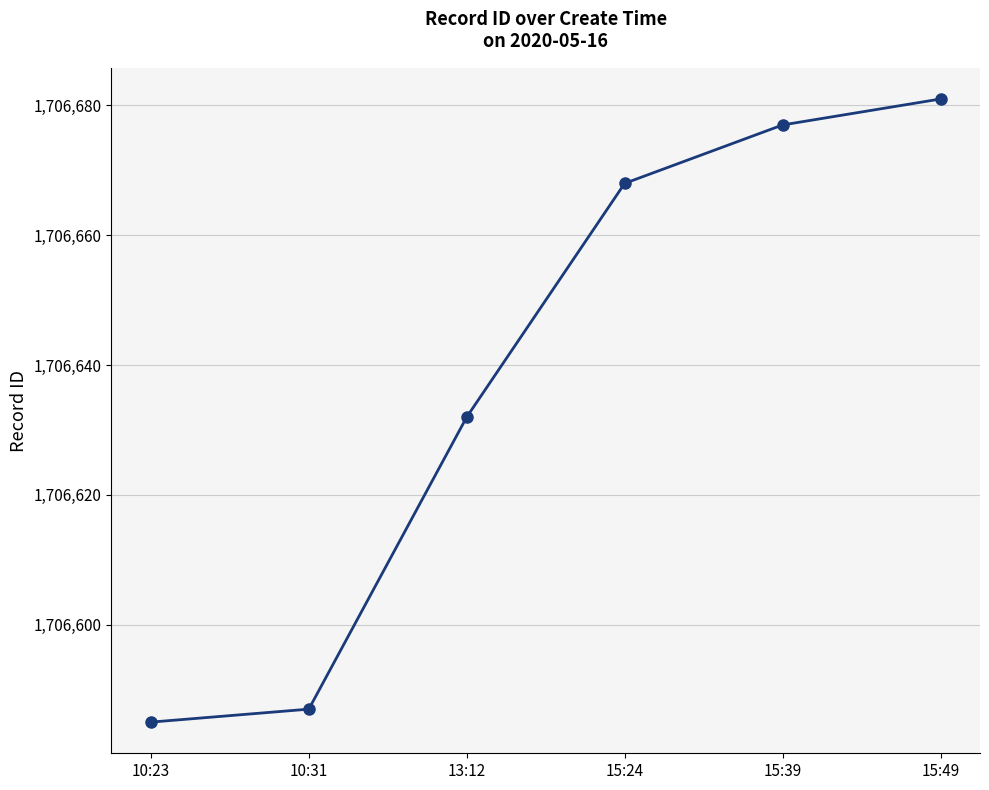

What is the label of the 4th point from the left?

15:24